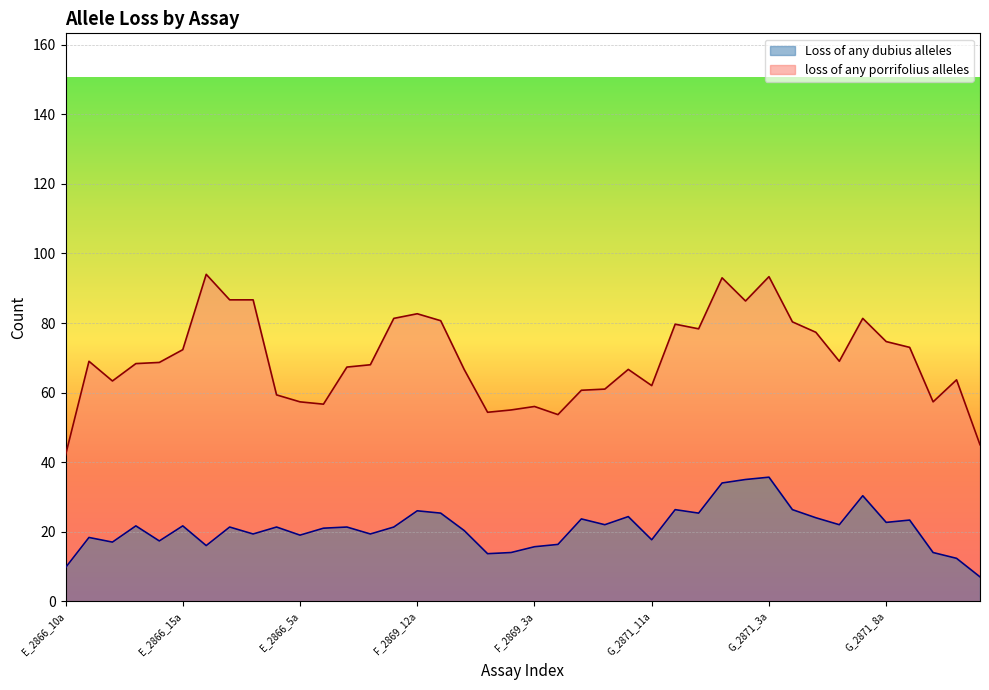

True or false: Loss of any dubius alleles has a value of 22.7 at G_2871_8a.

True